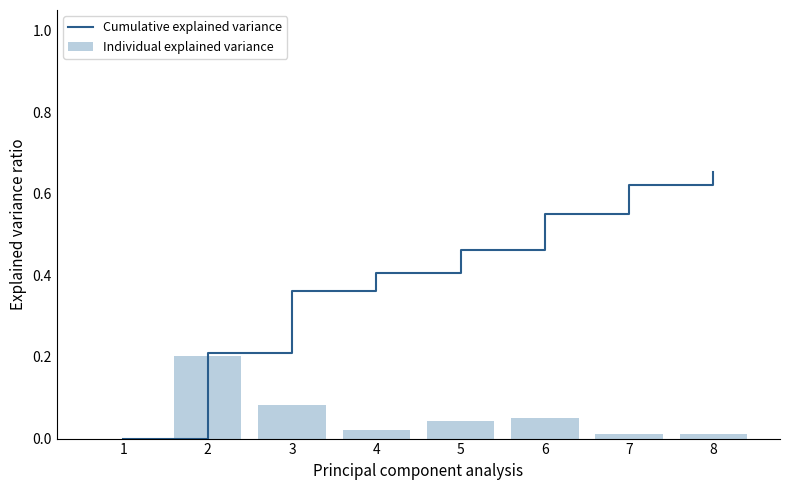

At how many categories does at least one series exceed 0?

7